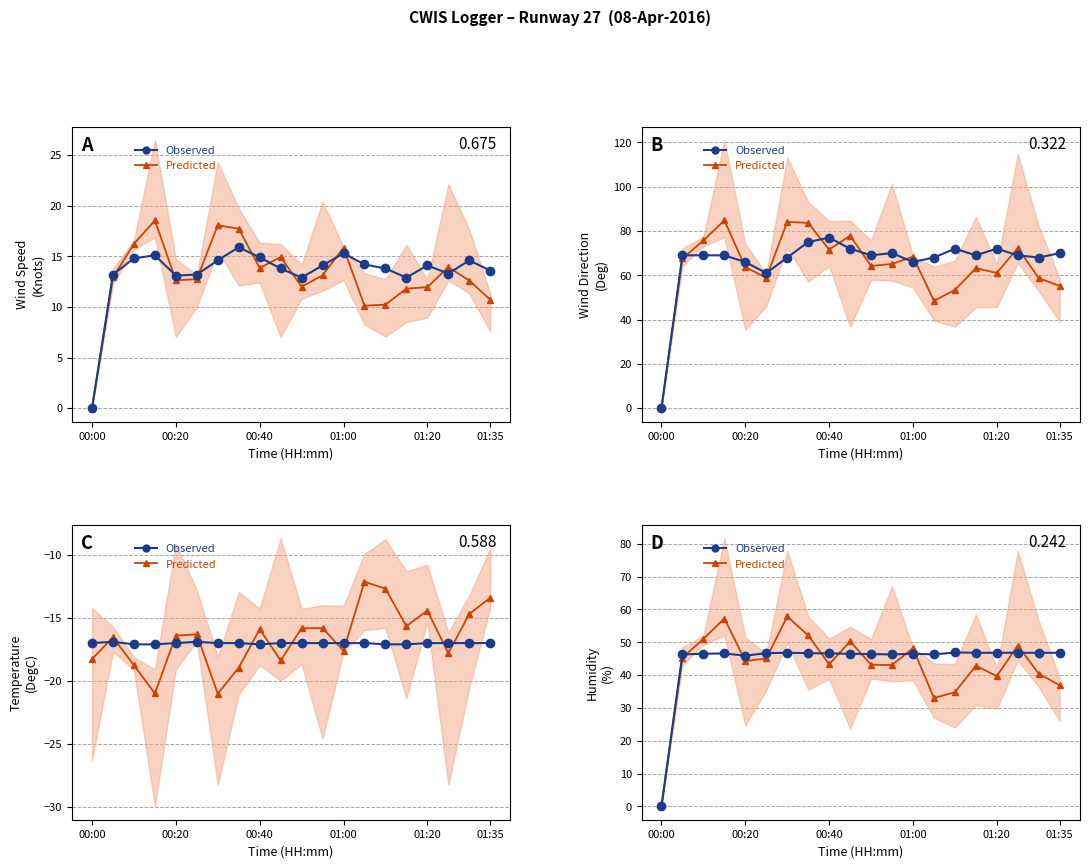

What is the label of the 3rd point from the left?

00:40